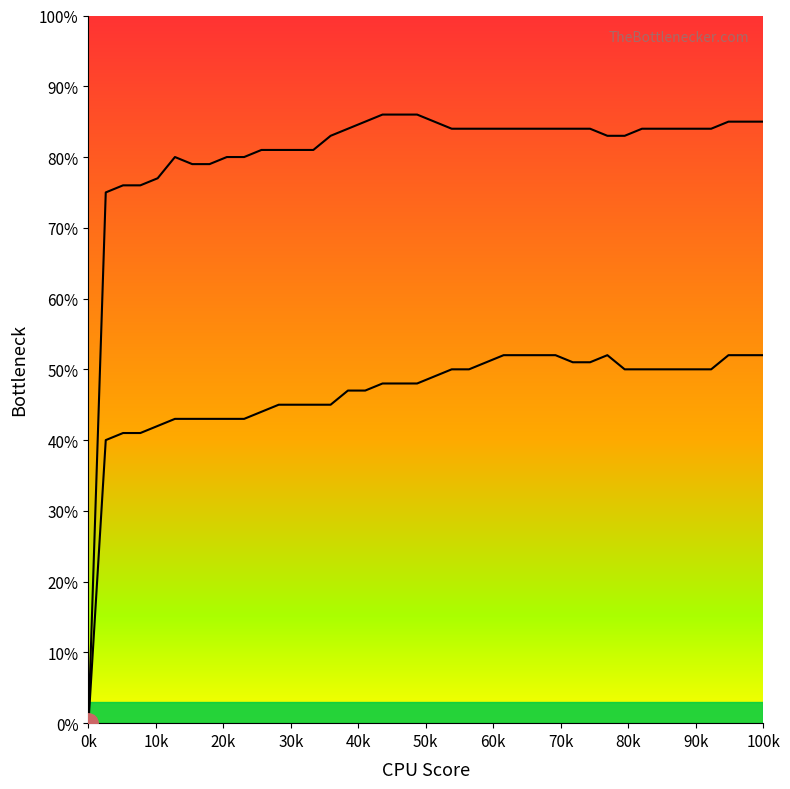

How many distinct data groups are displayed?

2